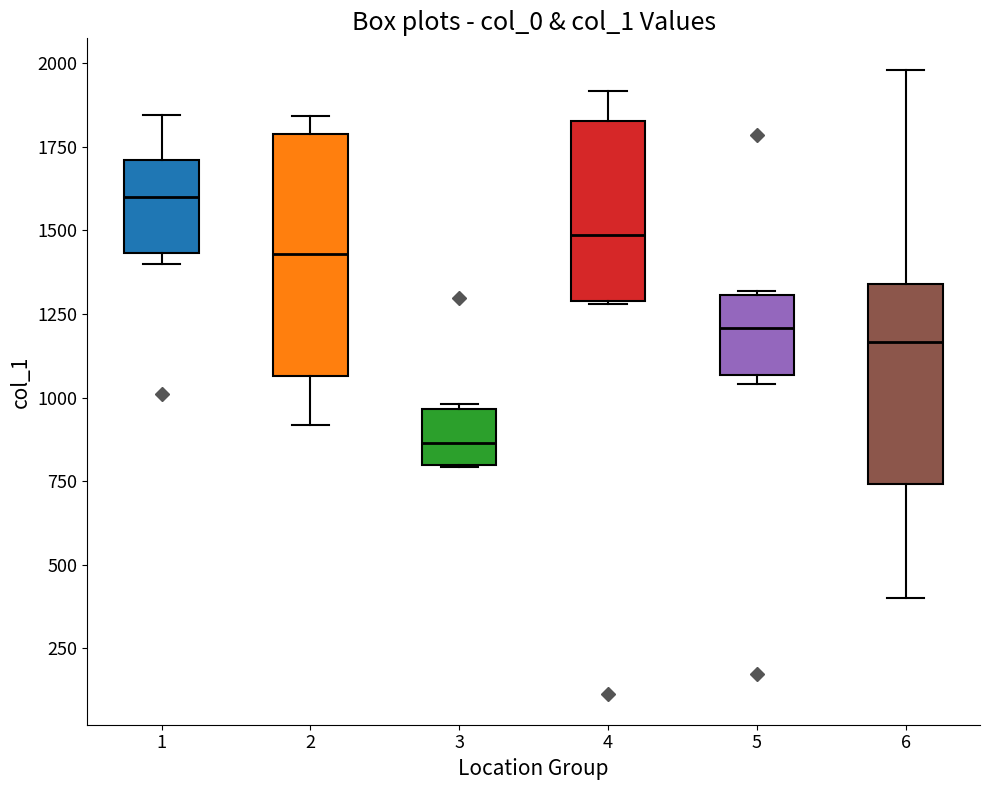

Comparing the boxes themselves (not the whiskers), which one is the tallest?

2